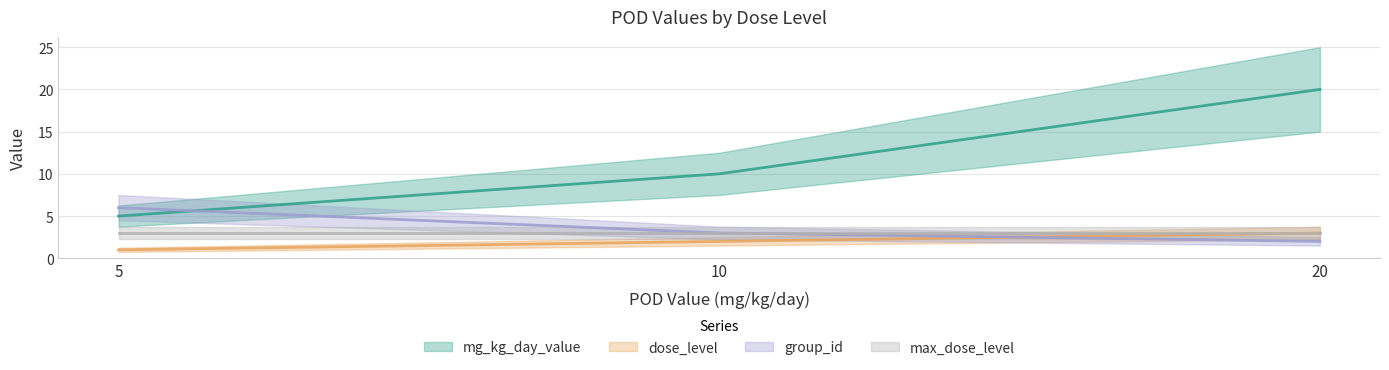

What is the highest value of the group_id series?

6